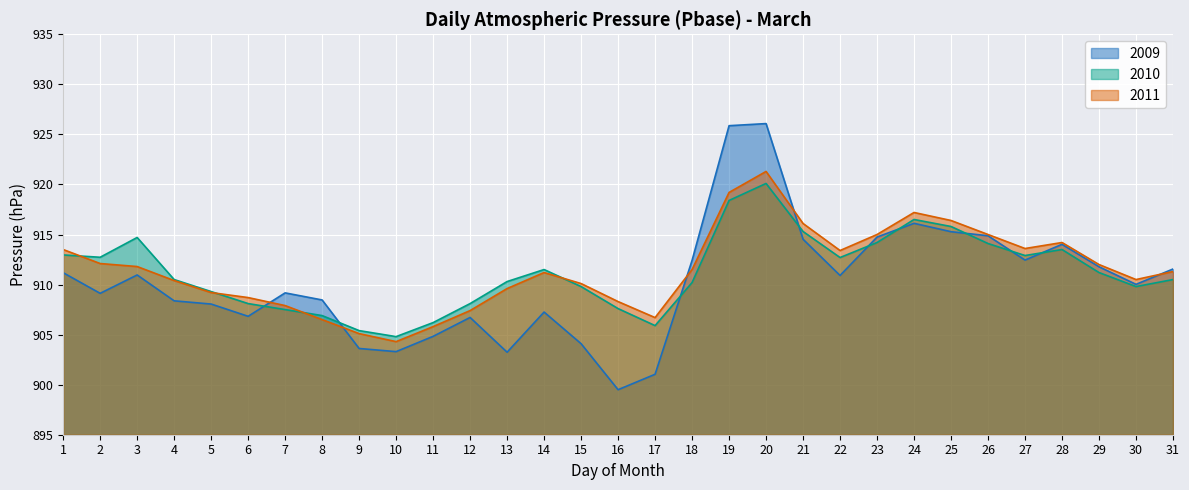

Reading left to right, what are all the values shown in this chart?

2009: 911.2	909.1	911.0	908.4	908.1	906.8	909.2	908.5	903.6	903.3	904.8	906.7	903.2	907.3	904.1	899.5	901.0	912.4	925.9	926.1	914.5	910.9	914.7	916.1	915.3	914.9	912.4	914.0	911.8	910.0	911.6
2010: 913.0	912.7	914.7	910.5	909.3	908.1	907.5	906.9	905.4	904.8	906.2	908.1	910.3	911.5	909.8	907.6	905.9	910.2	918.4	920.1	915.3	912.7	914.2	916.5	915.8	914.1	912.9	913.5	911.2	909.8	910.5
2011: 913.5	912.1	911.8	910.4	909.2	908.7	907.9	906.5	905.1	904.3	905.8	907.4	909.6	911.2	910.1	908.3	906.7	911.5	919.2	921.3	916.1	913.4	915.0	917.2	916.4	915.0	913.6	914.2	912.0	910.5	911.3